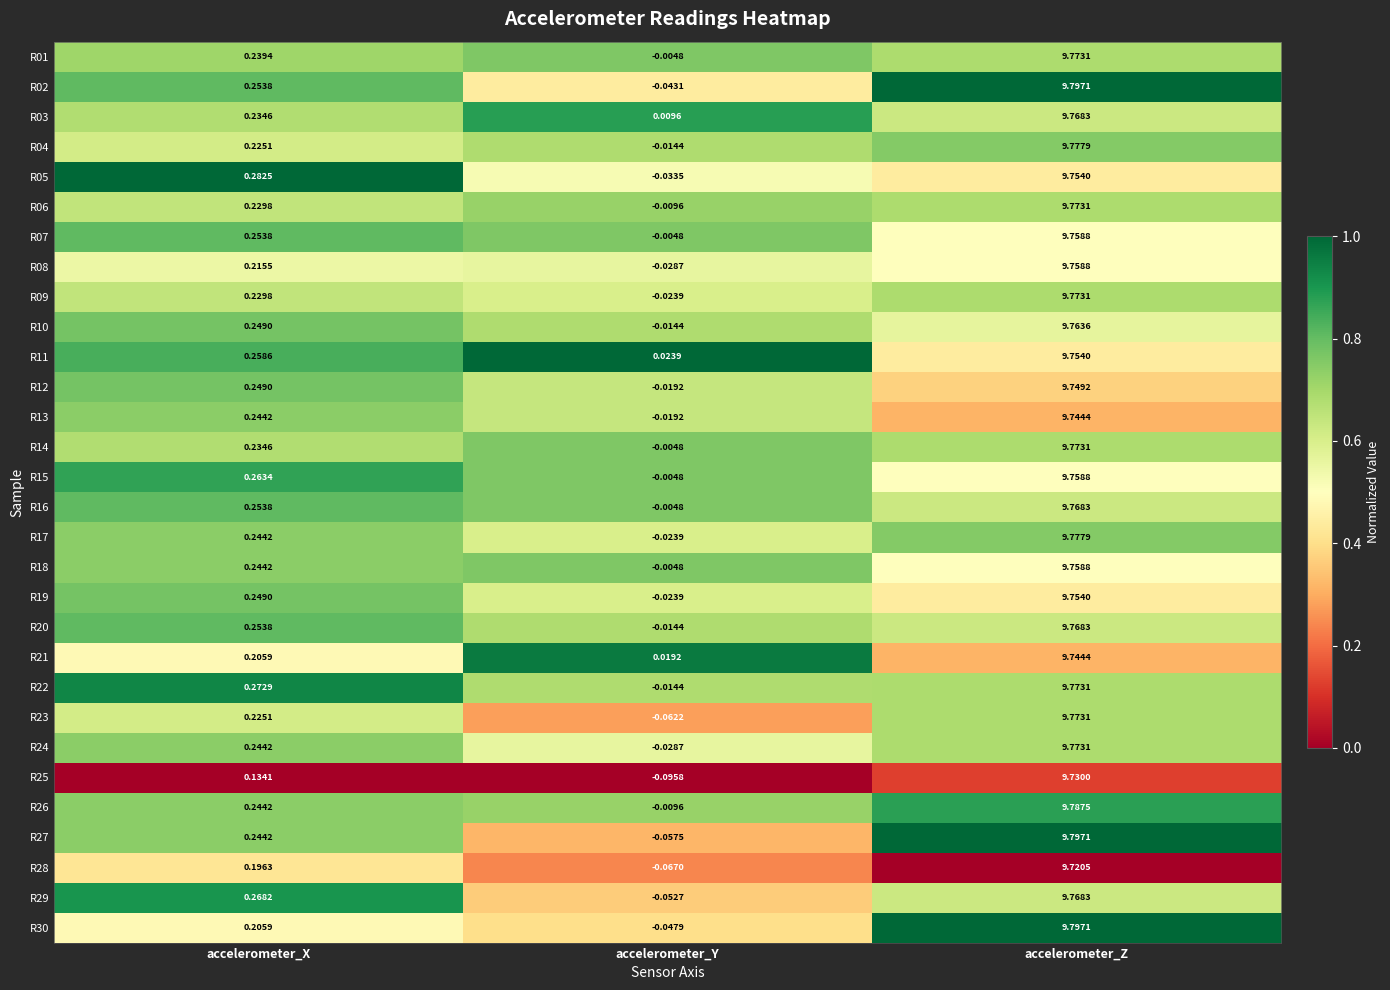

At which category does the chart reach its minimum across all series?

accelerometer_Y